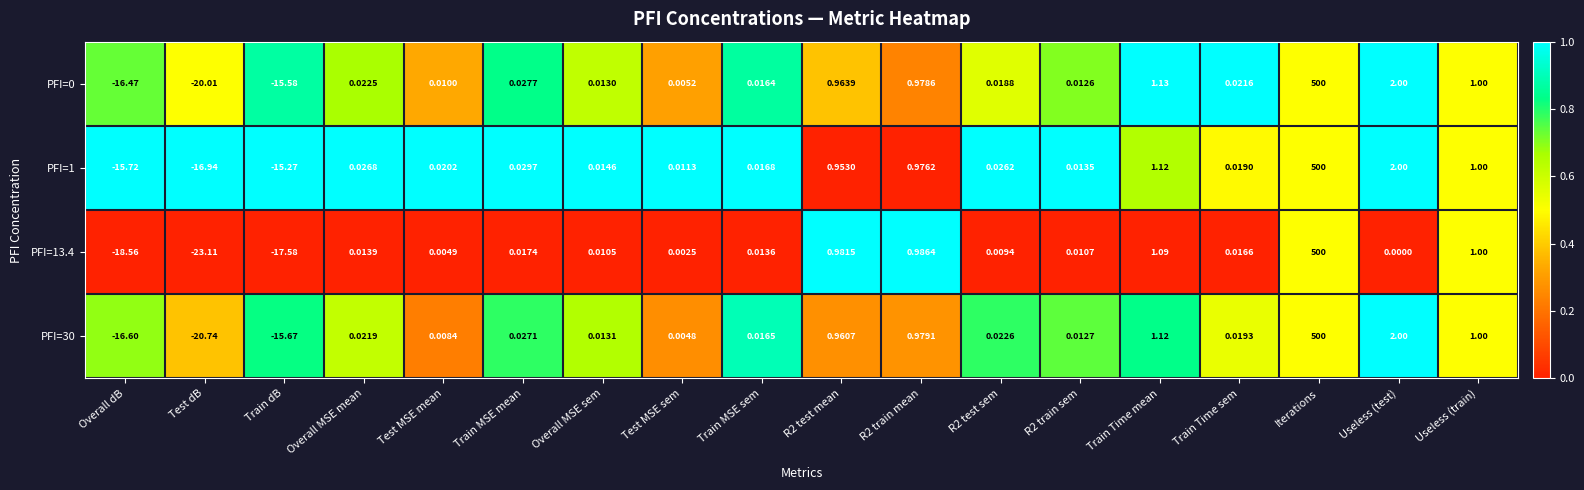

Which category has the lowest value in the PFI=13.4 series?

Test dB